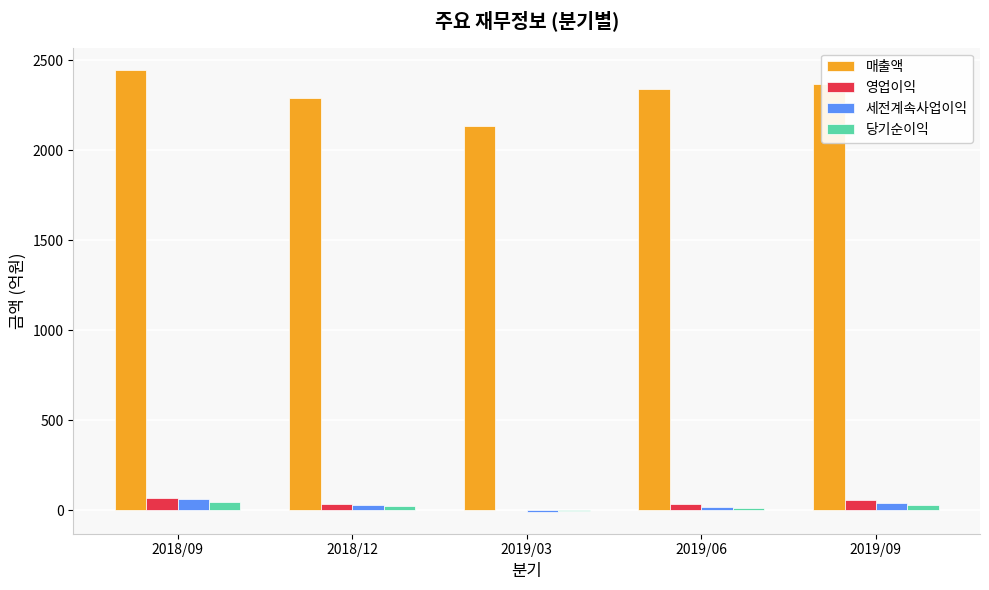

At which category does the chart reach its peak across all series?

2018/09